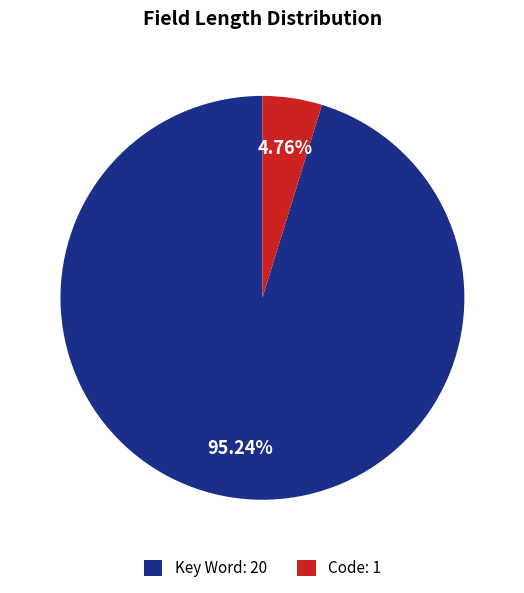

What percentage is the Code slice, to the nearest percent?

5%